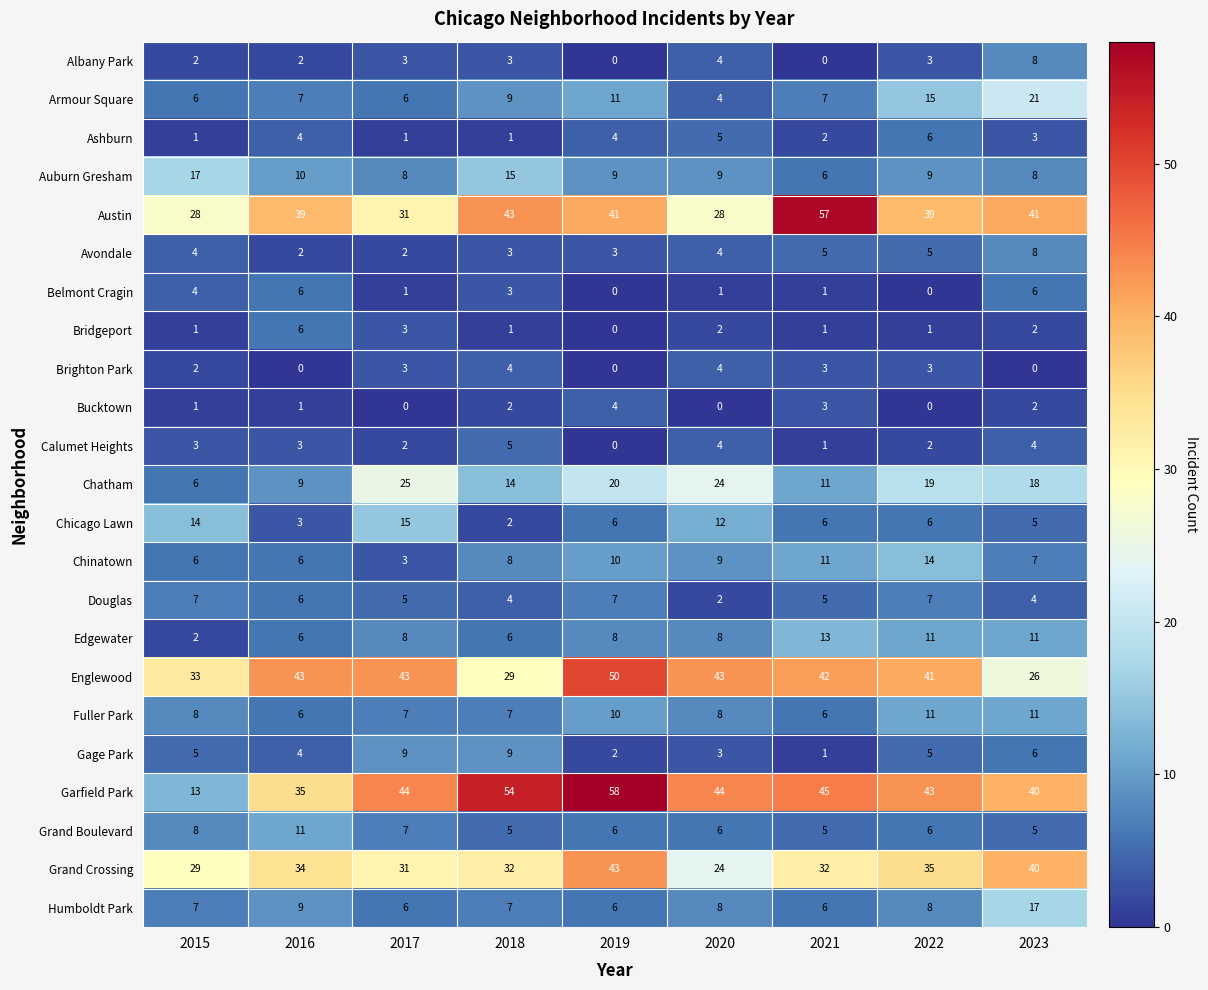

Count the number of data series in this chart.

23